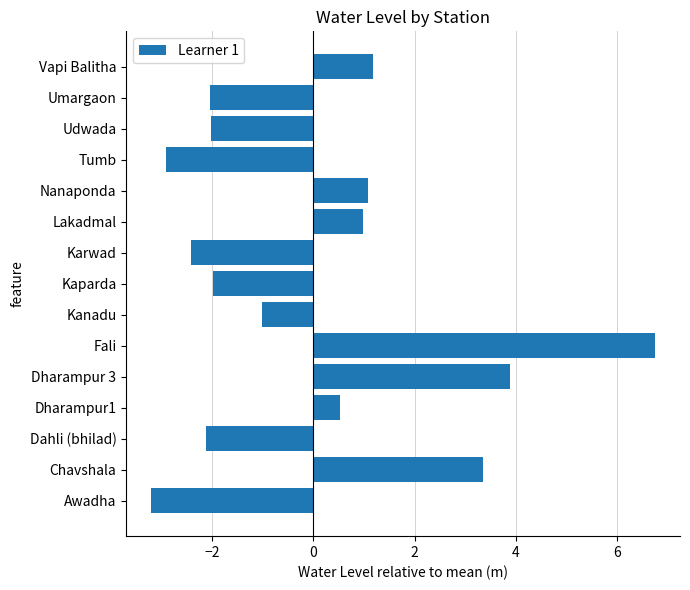

Between Tumb and Awadha, which is larger?

Tumb